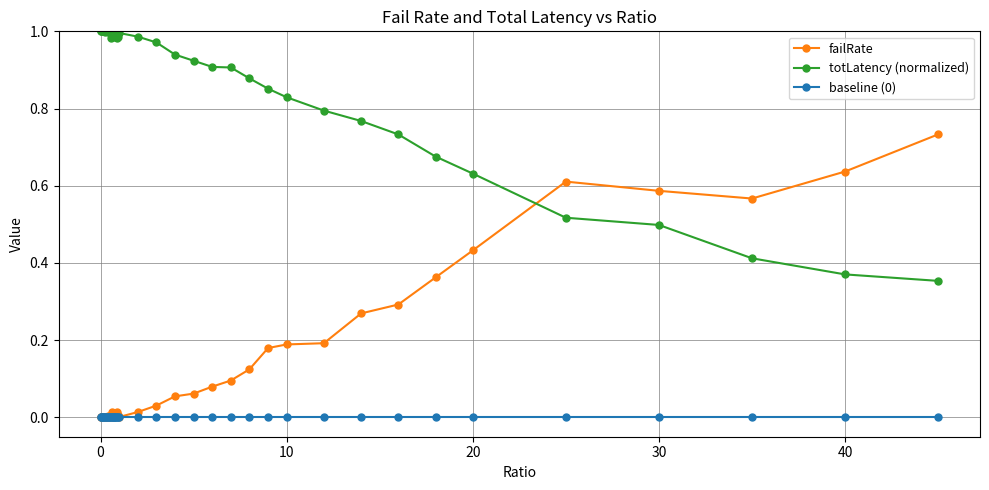

True or false: failRate has more than 0 points higher than both neighbors.

True